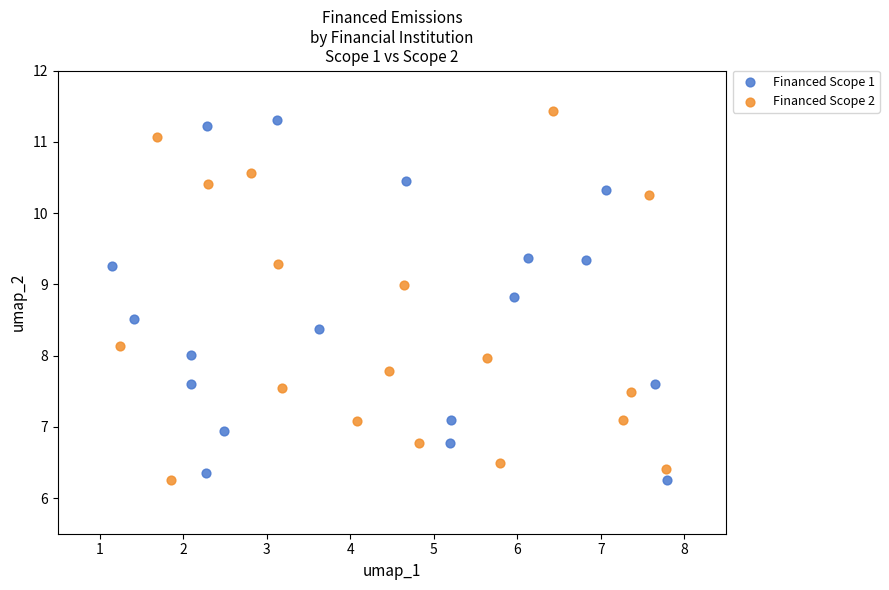

Which series contains the highest Y value?

Financed Scope 2